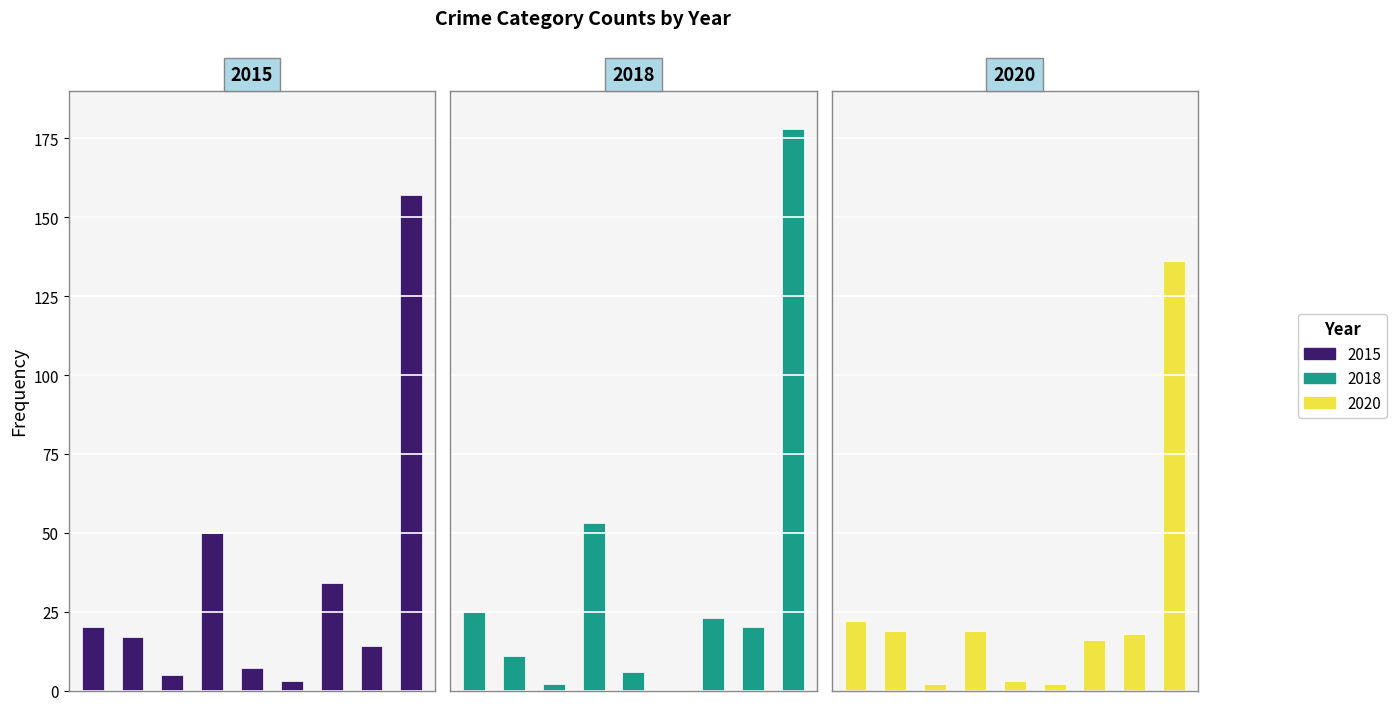

Which has a higher value, Burglary or Aggravated Assault?

Burglary